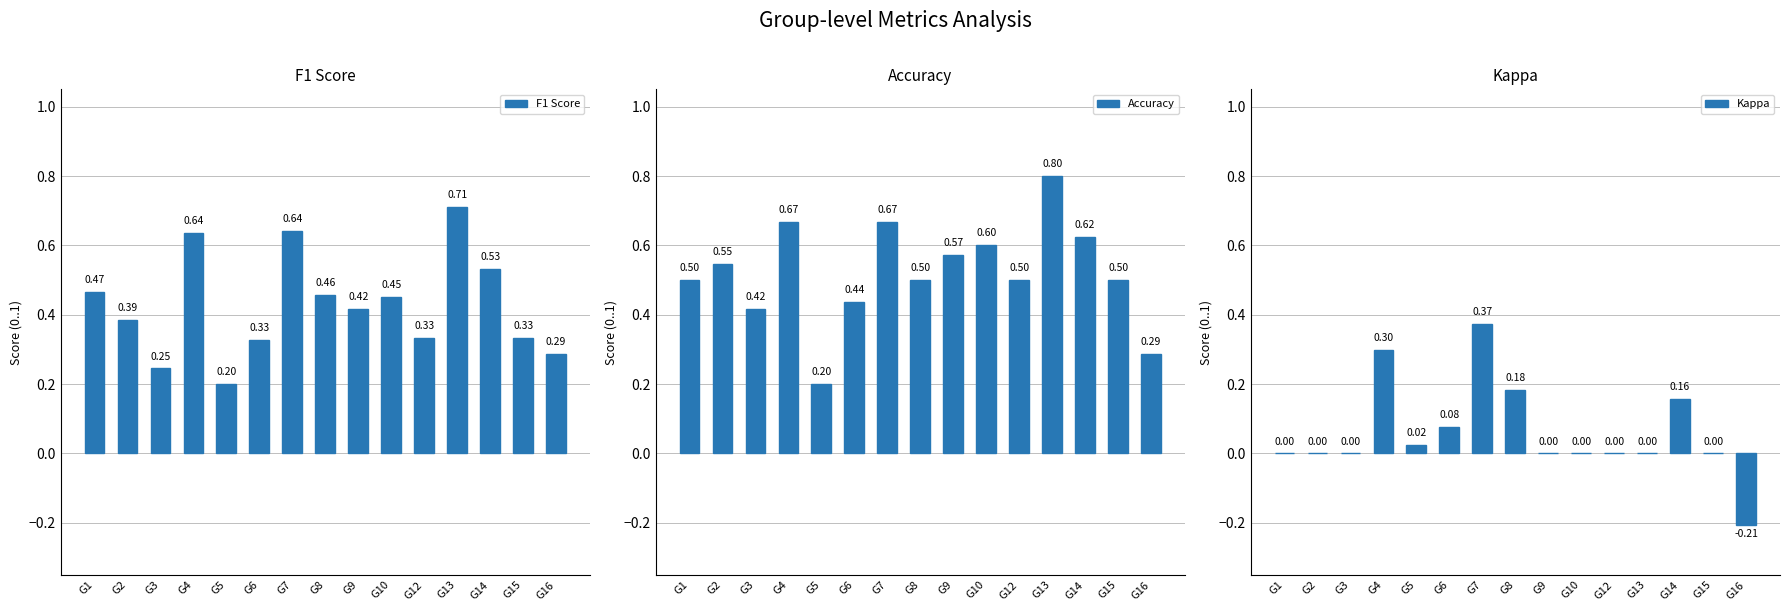

Which has a higher value, G4 or G13?

G13